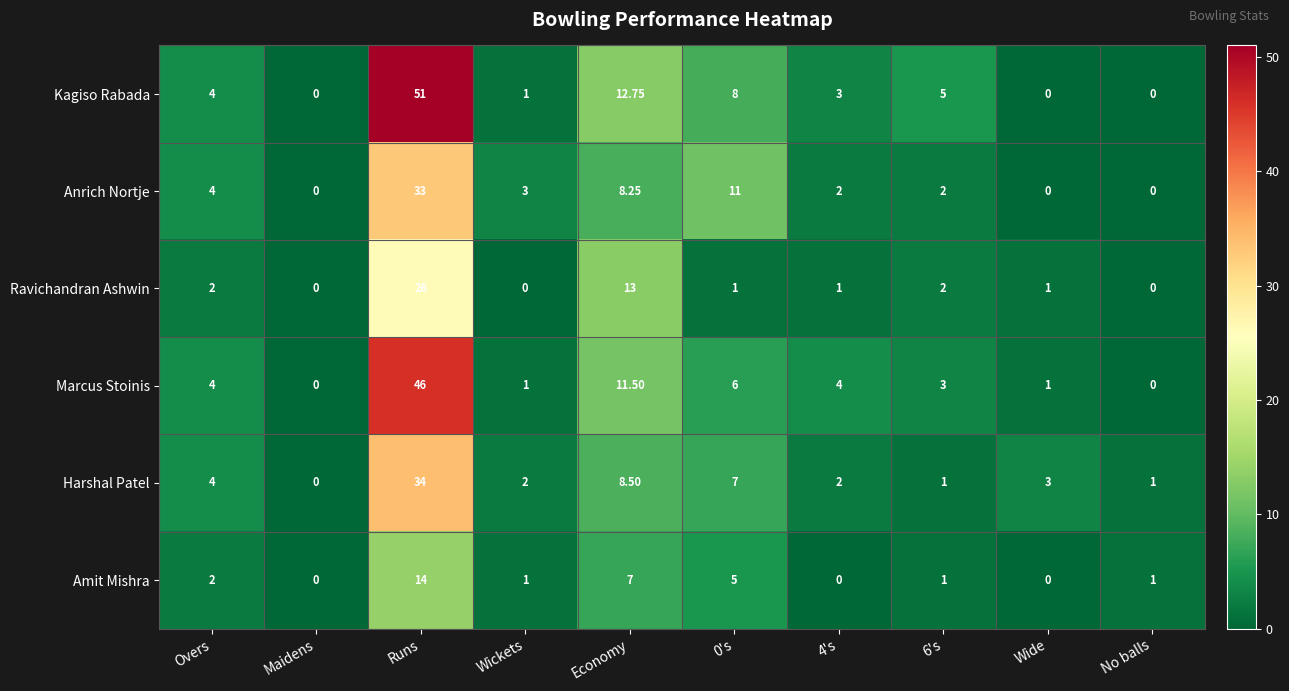

Where is Harshal Patel nearest to the value 17?

Economy